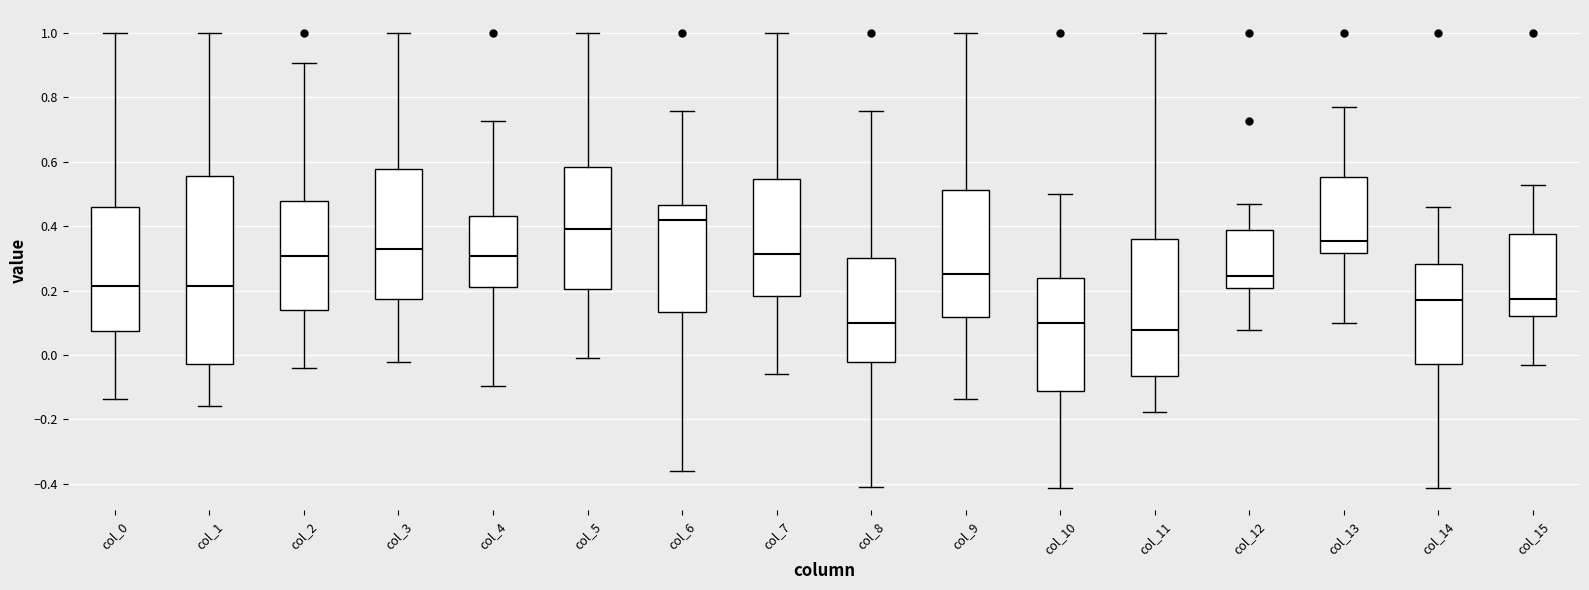

Comparing the boxes themselves (not the whiskers), which one is the tallest?

col_1